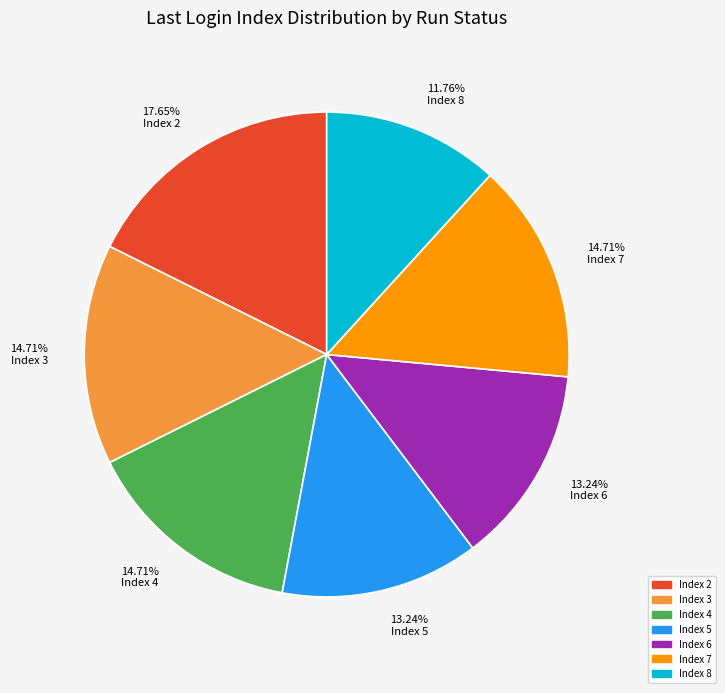

Which category has the biggest portion of the pie?

17.65% Index 2